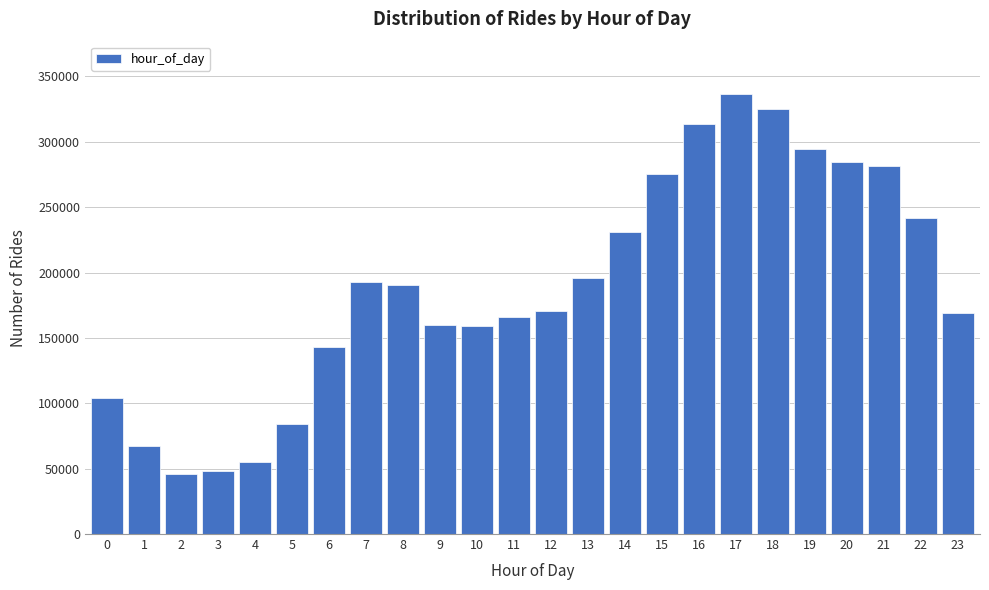

What is the value of the 18th bar from the left?

336190